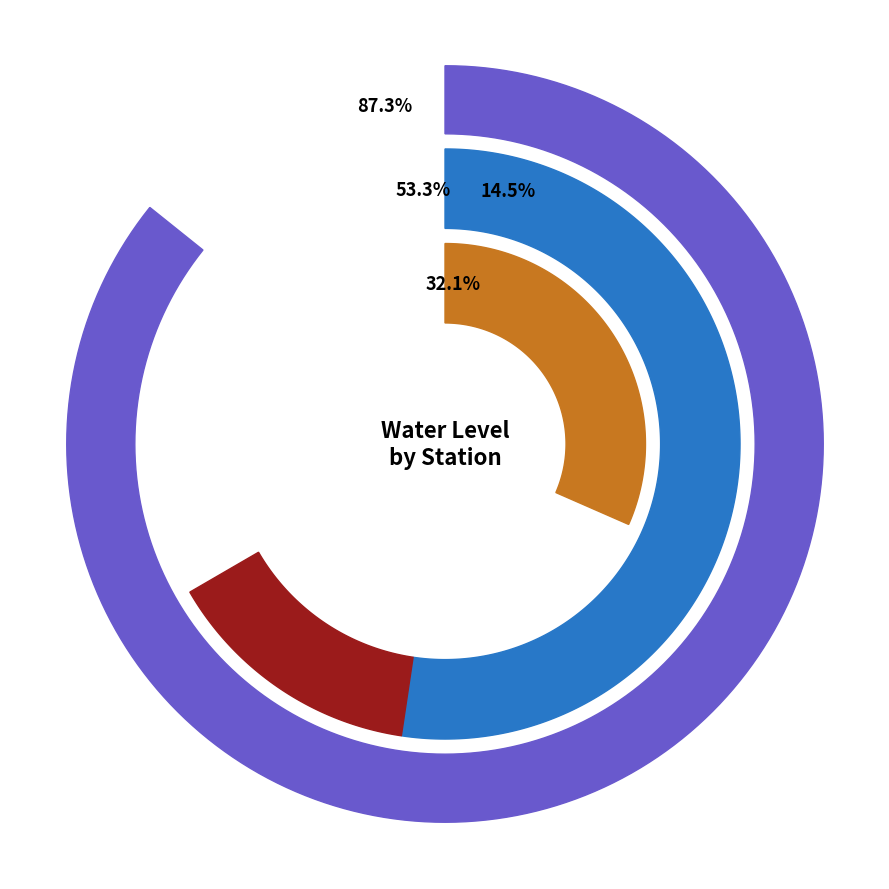

What percentage is the Hatira  (s) slice, to the nearest percent?

10%